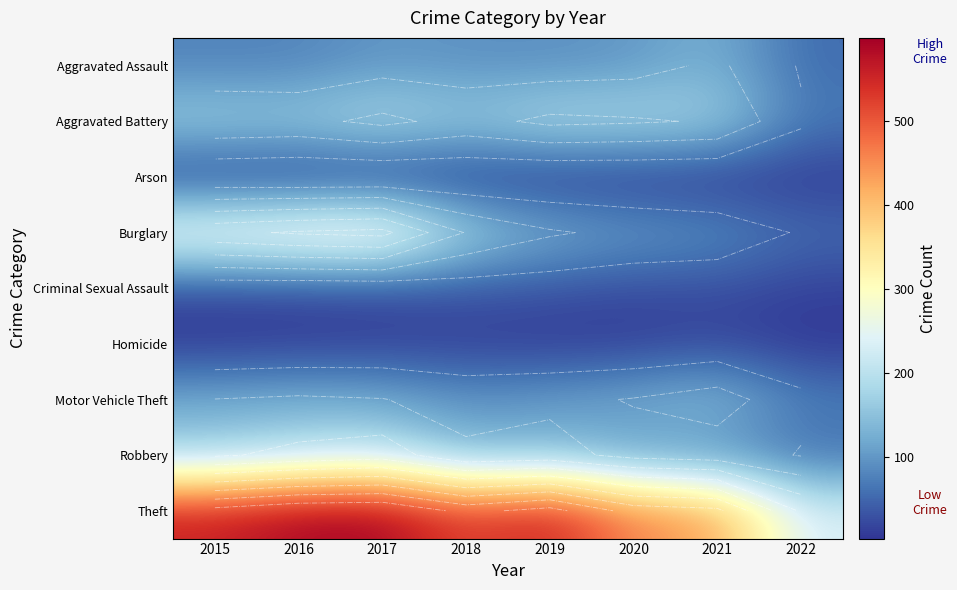

Read the Criminal Sexual Assault value at 2015, to the nearest 10.

20